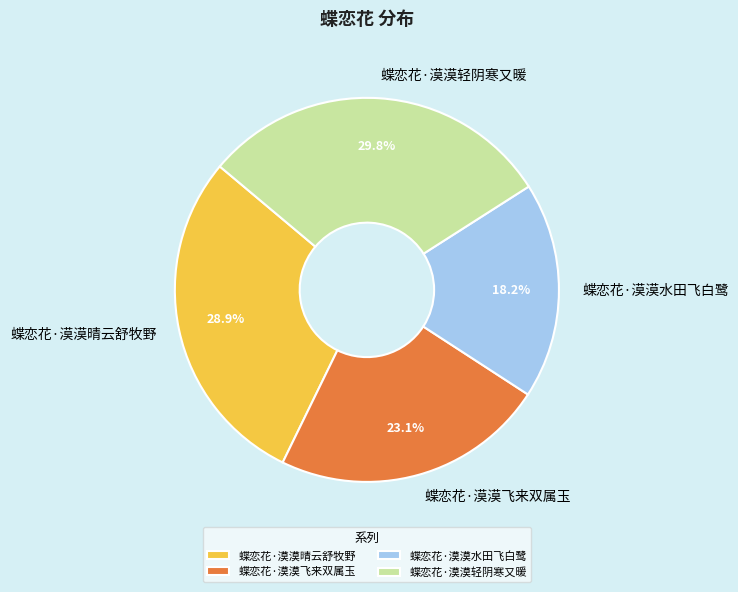

Is 蝶恋花·漠漠水田飞白鹭 the majority of the pie?

No